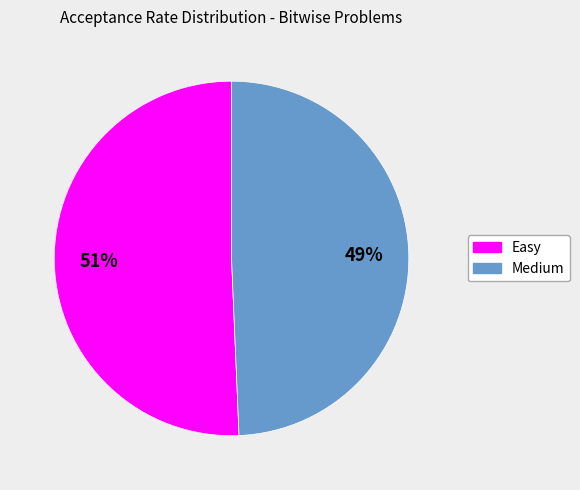

Does any single category account for the majority?

Yes